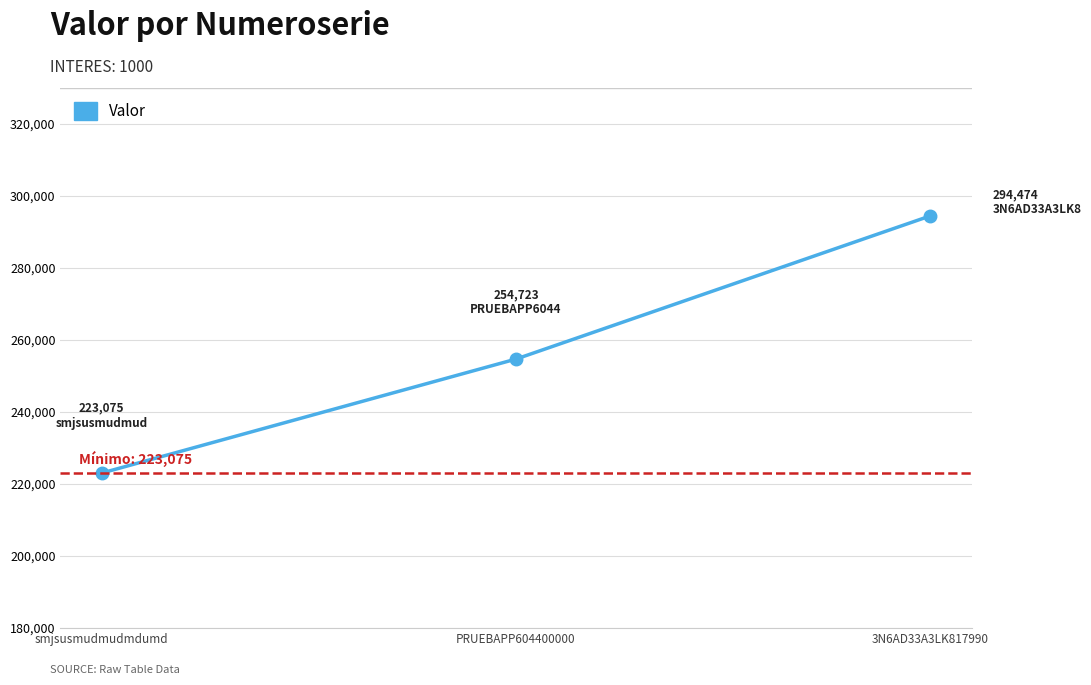

Does the chart have visible grid lines?

Yes